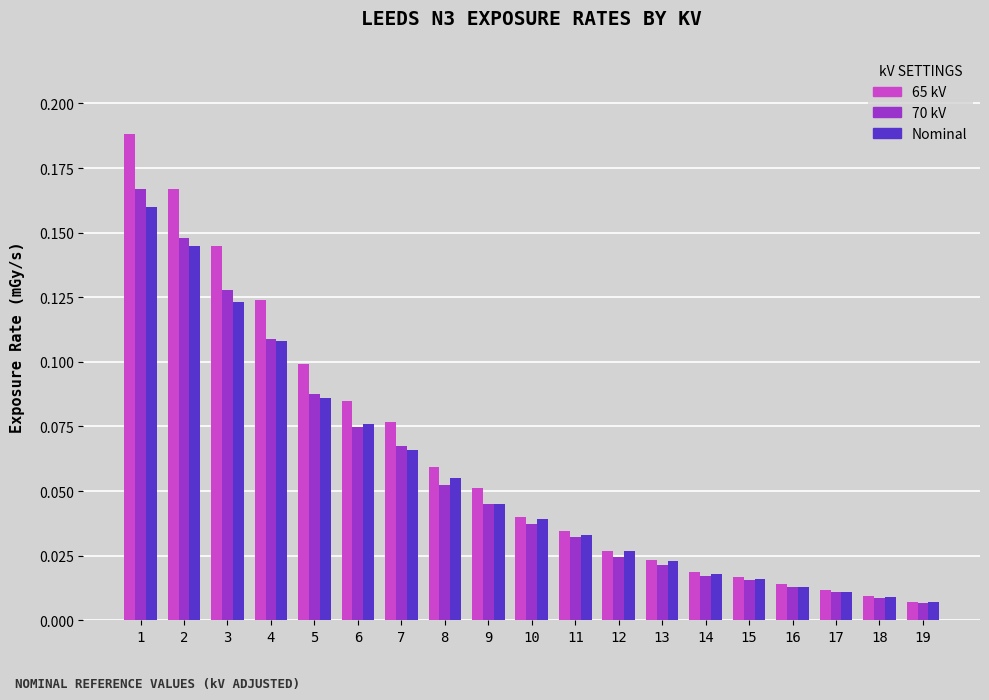

At how many categories does at least one series exceed 0?

19